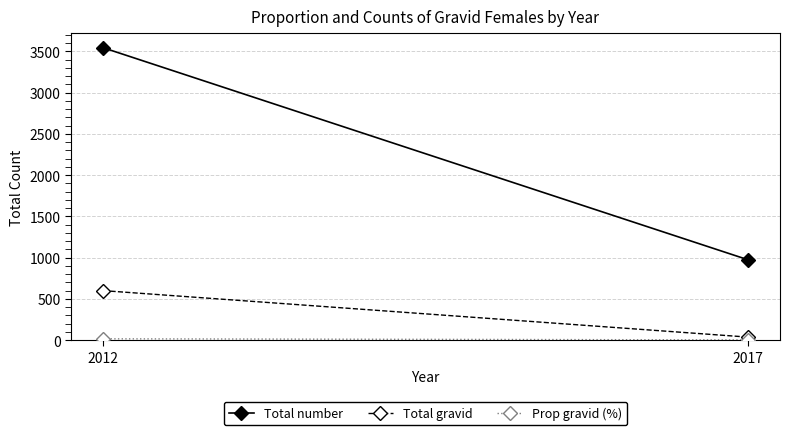

Is the value of Total gravid at 2012 greater than the value of Total number at 2017?

No